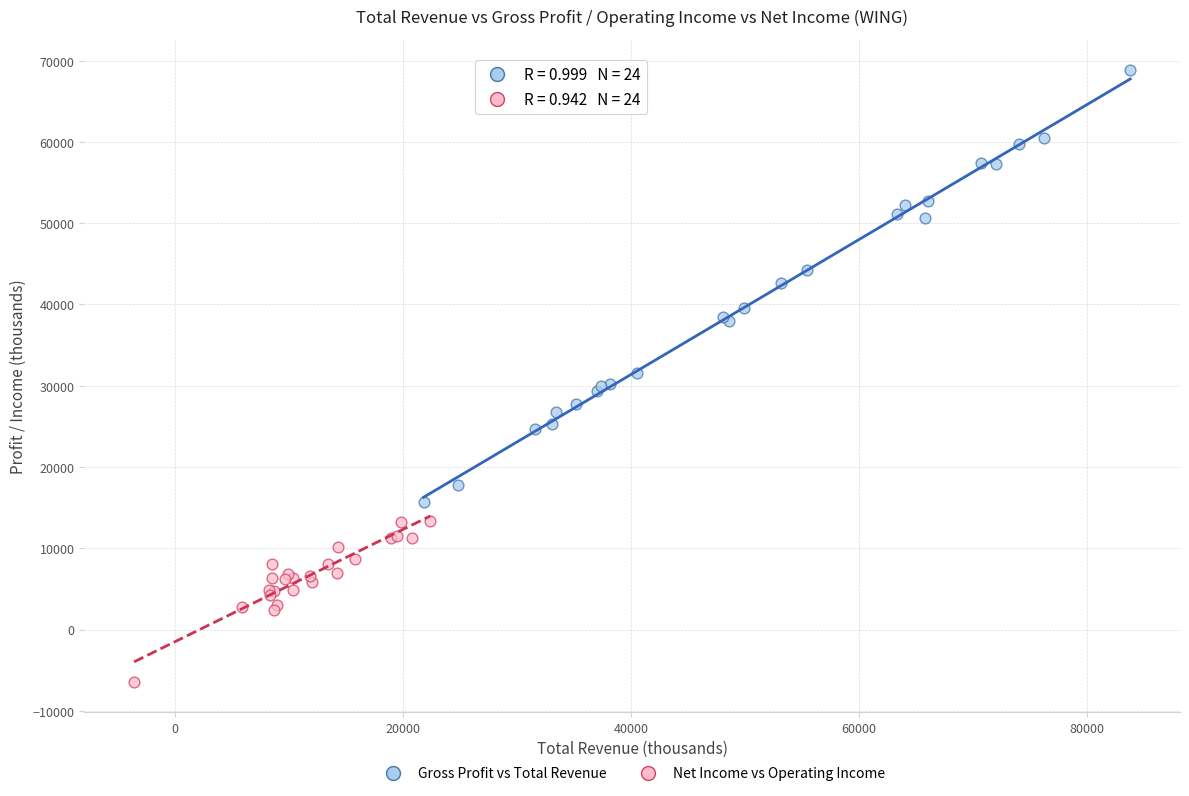

Which series contains the highest Y value?

Gross Profit vs Total Revenue